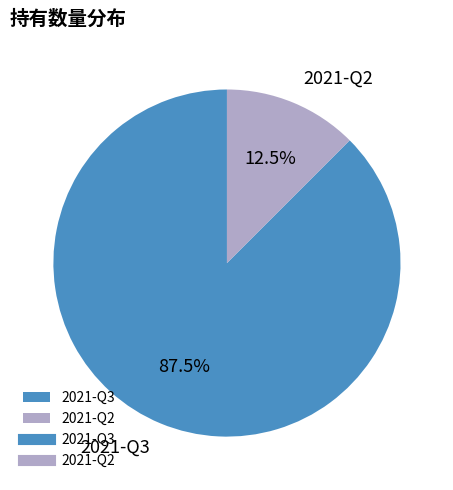

Count the number of slices in the pie.

2